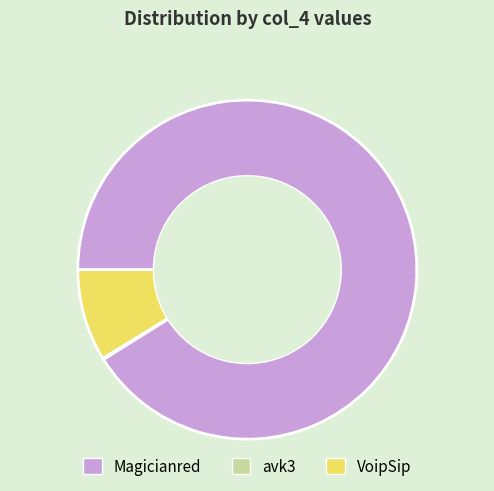

Approximately how many times larger is the value at Magicianred compared to VoipSip?

10.4